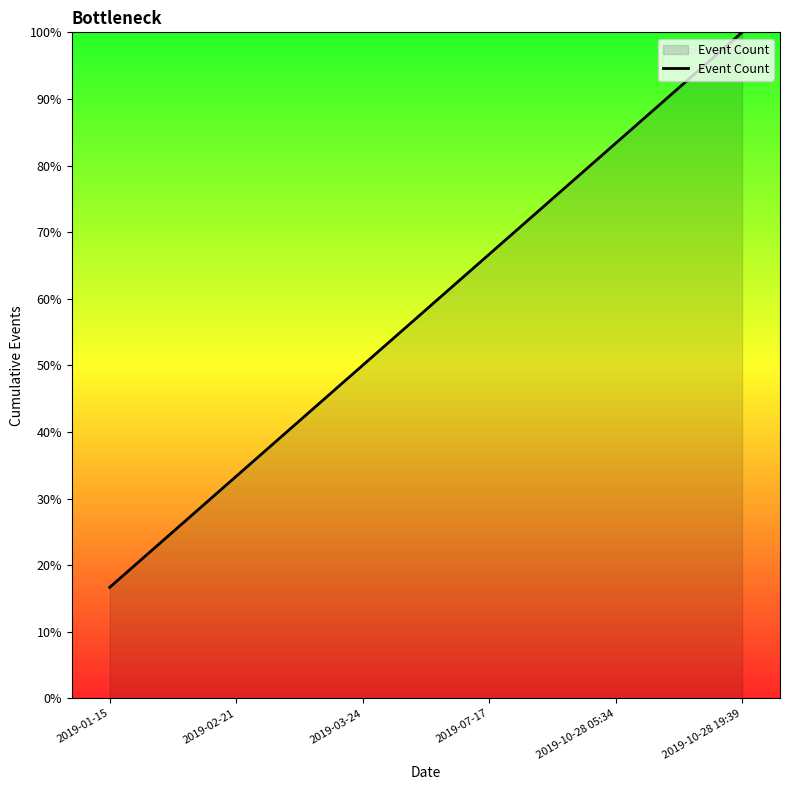

At which label does the data first exceed 66?

2019-07-17